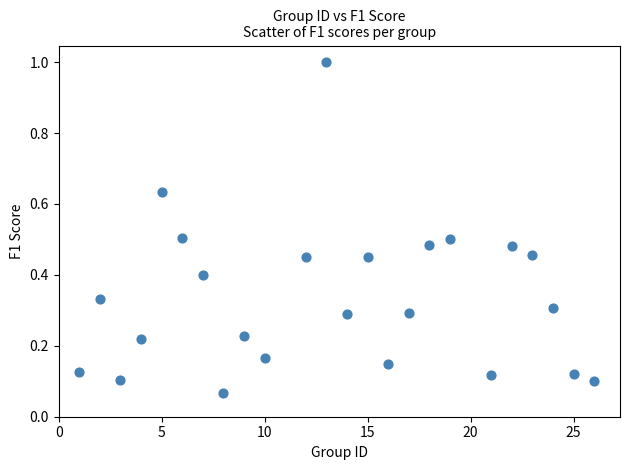

What is the range of X values (max minus min)?

25.0